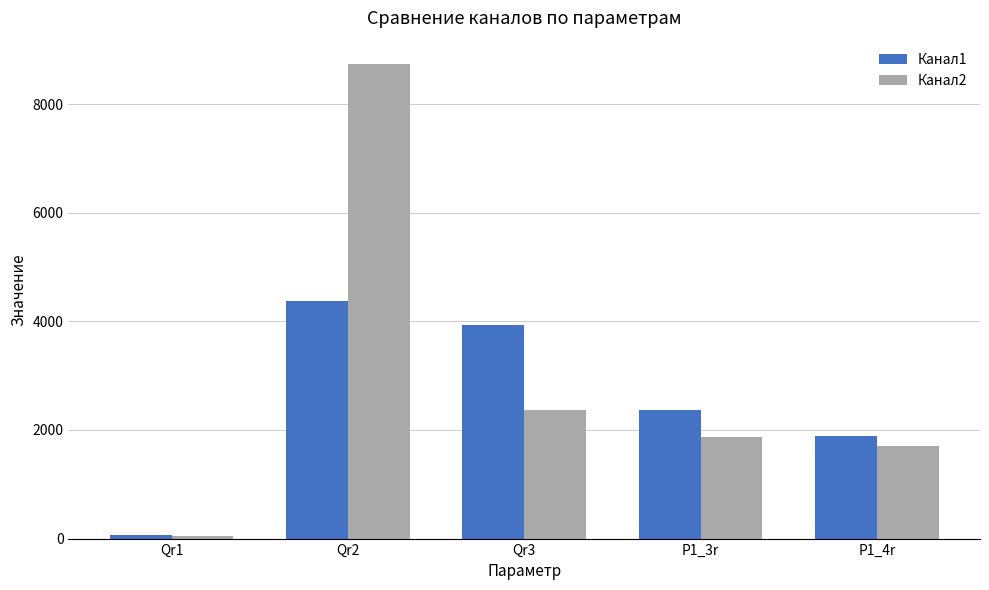

Reading left to right, transcribe all the data shown in this chart.

Канал1: Qr1=57.2	Qr2=4366.1	Qr3=3928.5	P1_3r=2375.3	P1_4r=1882.3
Канал2: Qr1=53.8	Qr2=8732.2	Qr3=2372.0	P1_3r=1879.5	P1_4r=1713.2